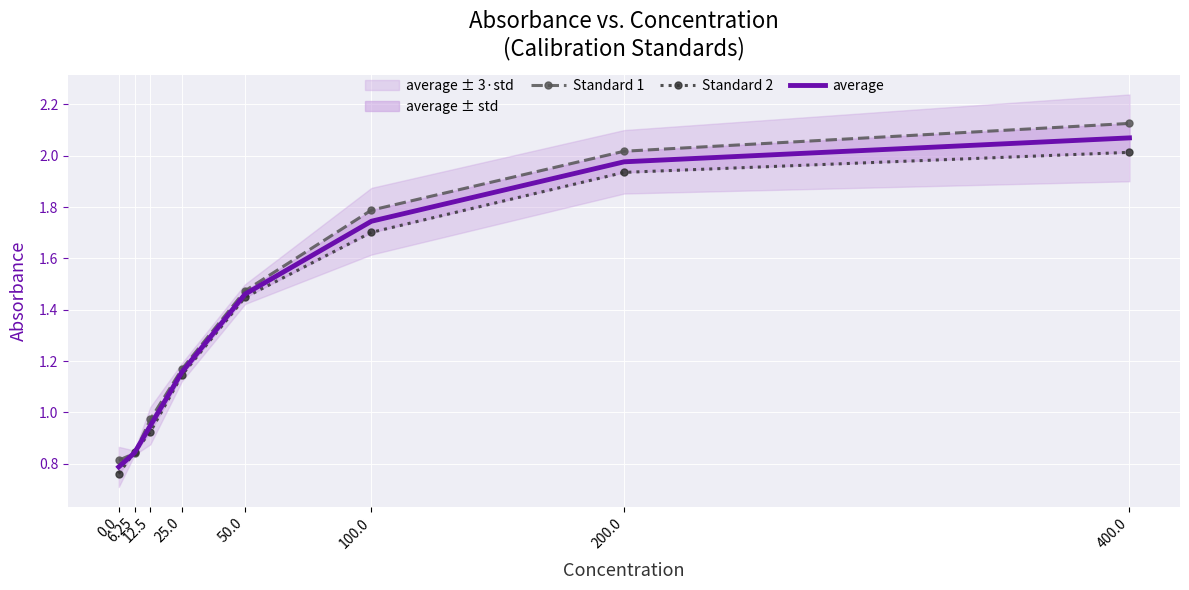

How many data points in average are above 1?

5